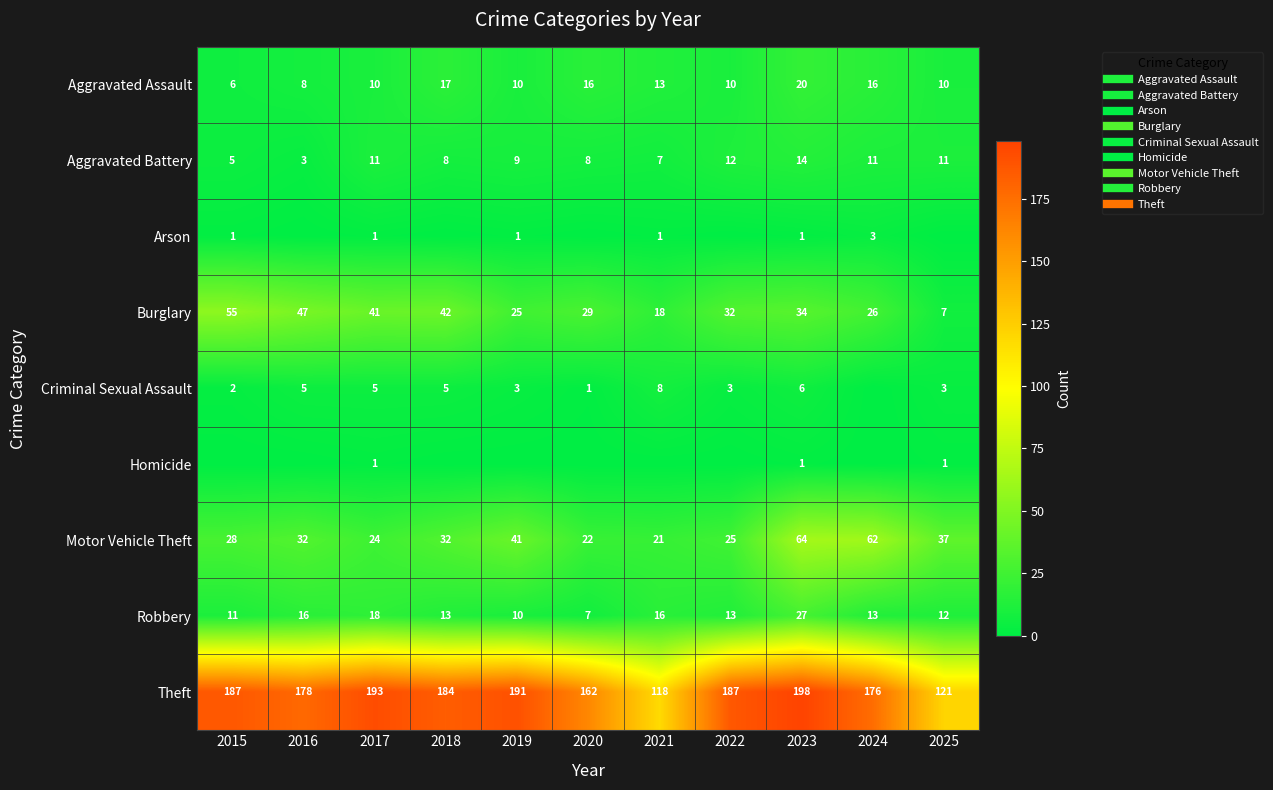

Which category has the lowest value in the Burglary series?

2025